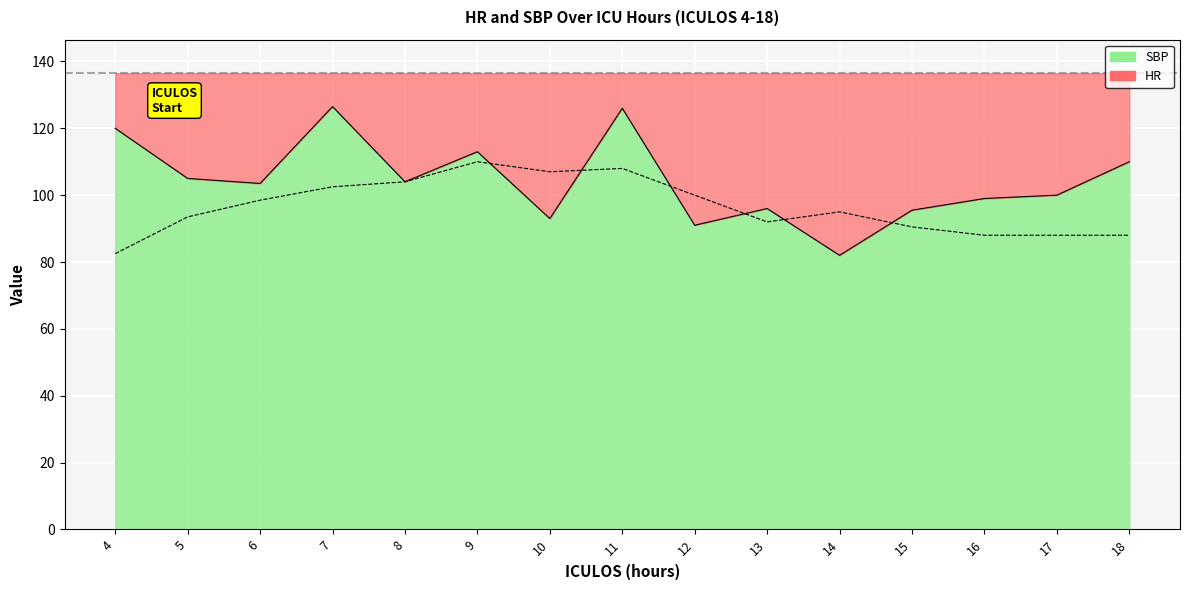

The value of HR at 12 is 20.3. True or false?

False